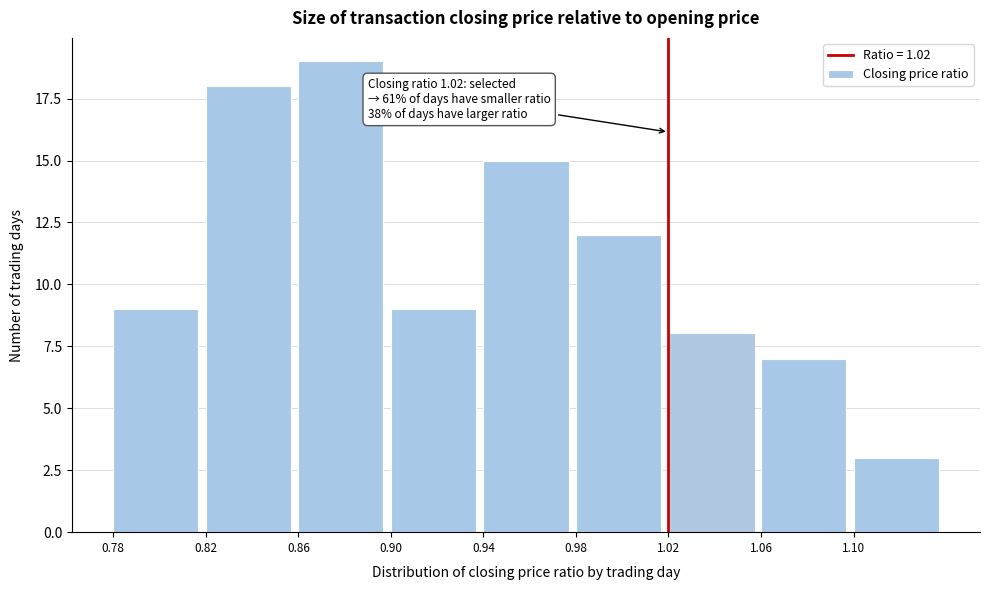

Which range on the x-axis has the tallest bar?

0.86 to 0.90